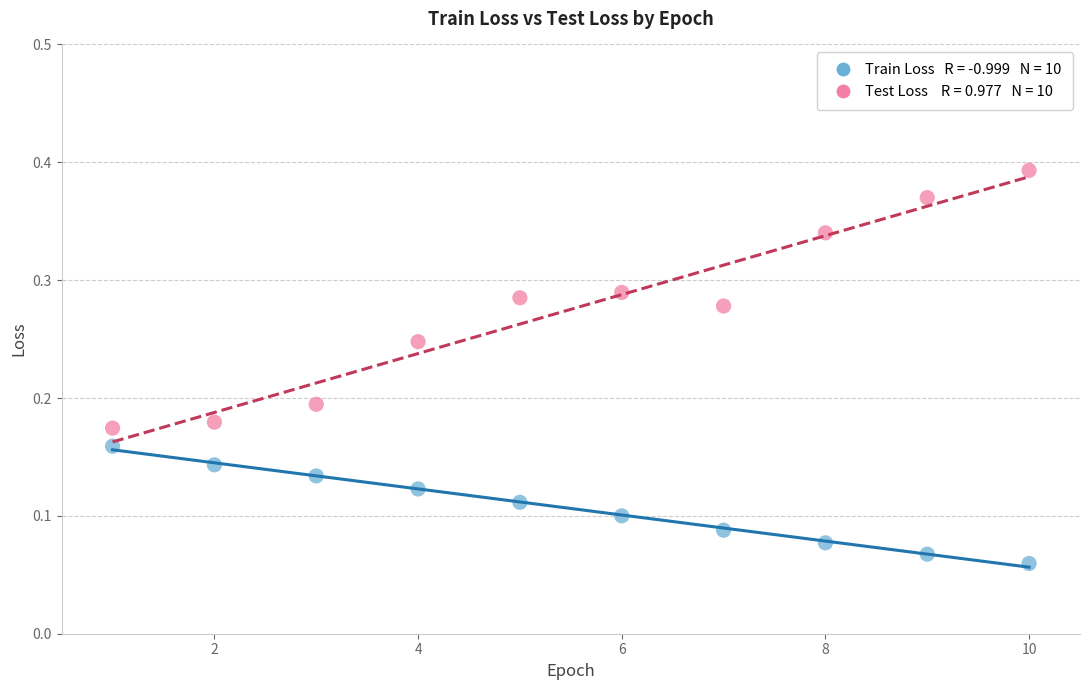

Across all data points, what is the range of X values (max minus min)?

9.0